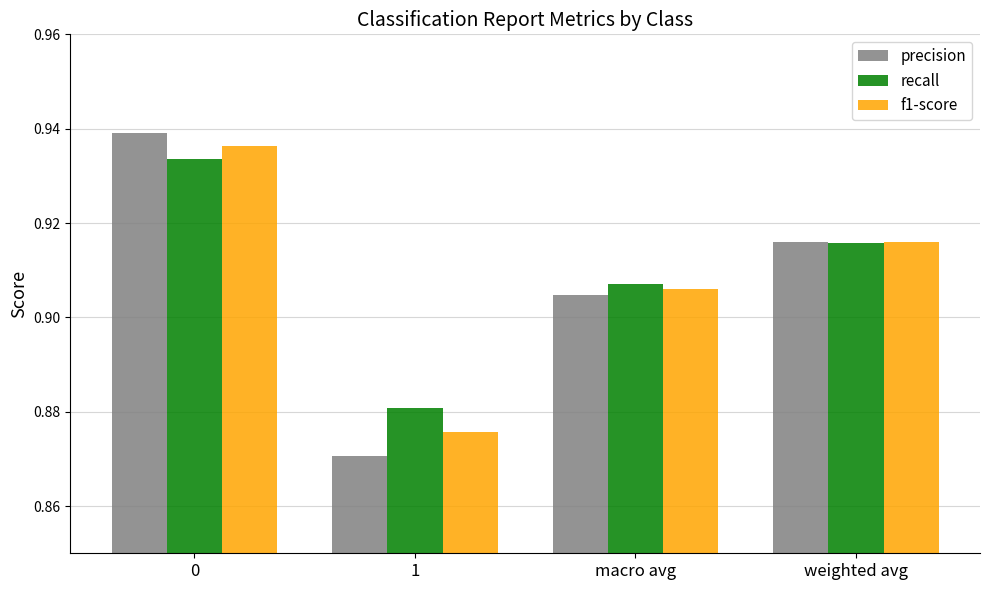

Count the recall values in the range 0 to 1.

4